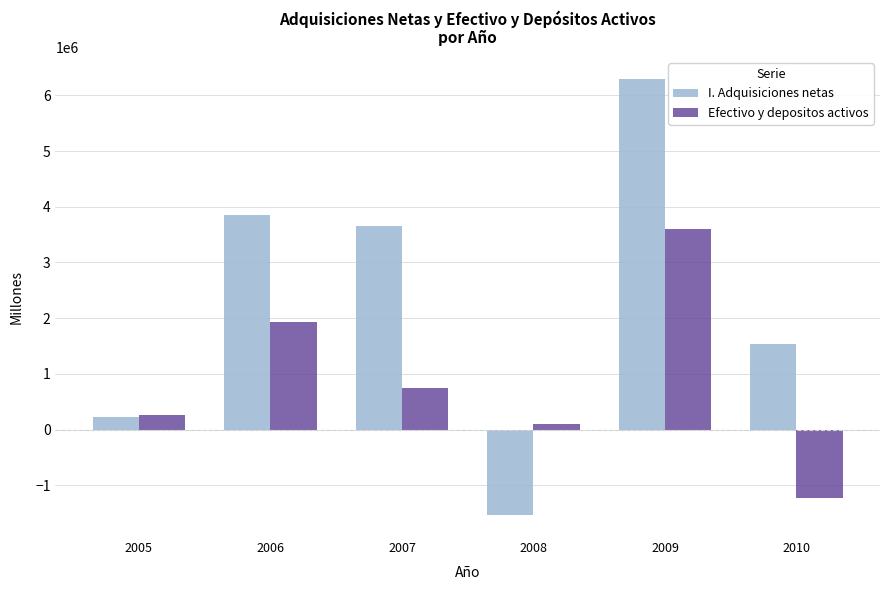

At which category is the sum across all series the highest?

2009